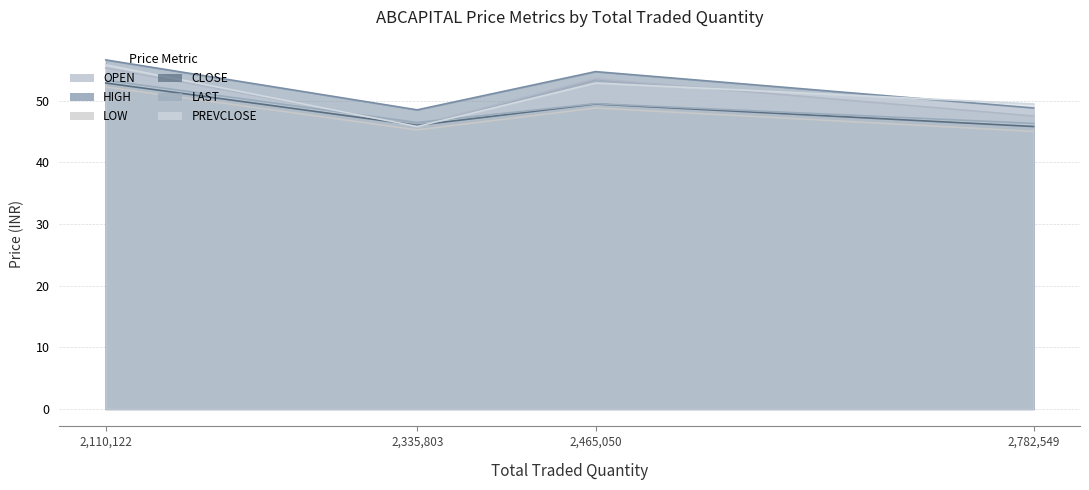

The LOW series shows 52.2 at 2110122. True or false?

True